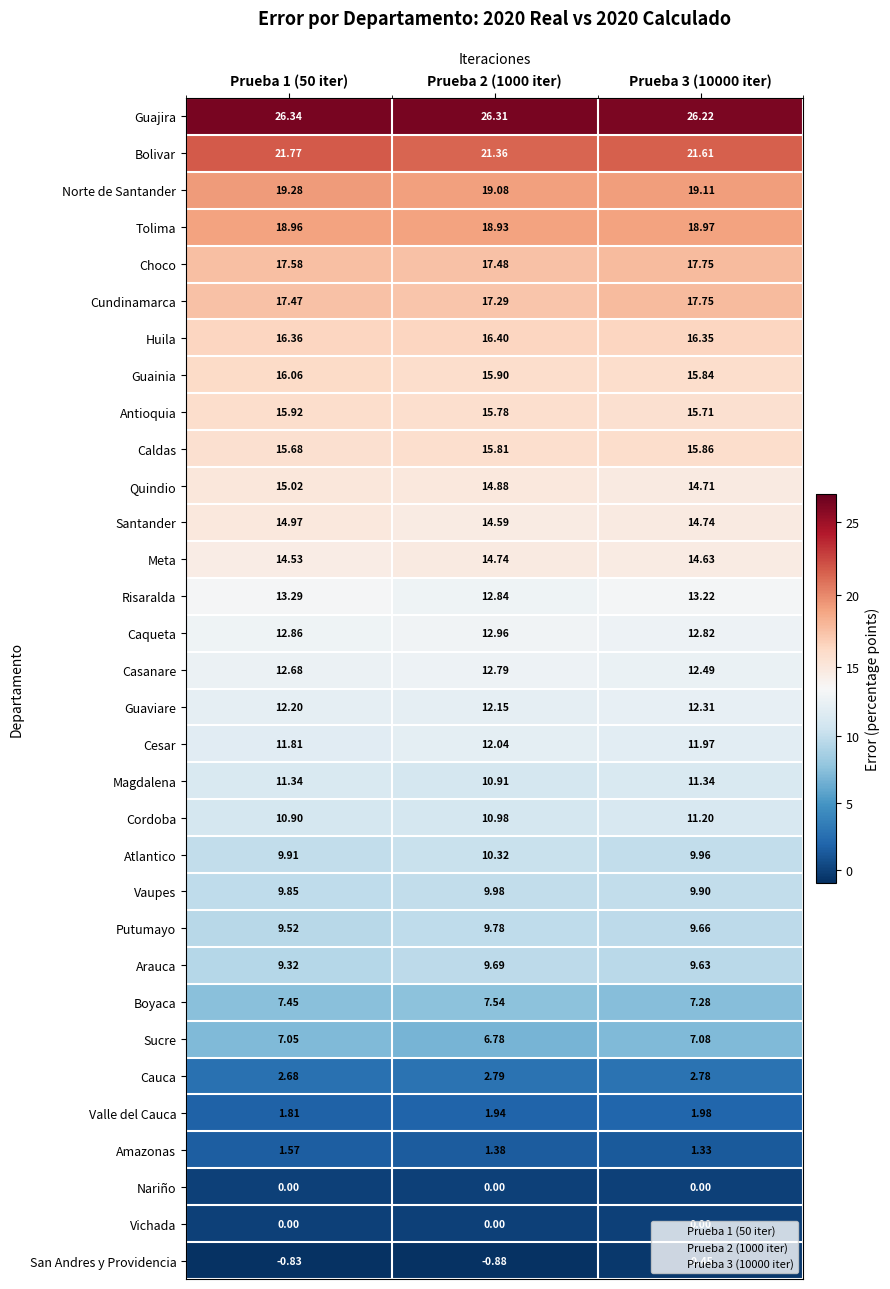

Which series has the largest total across all categories?

Guajira